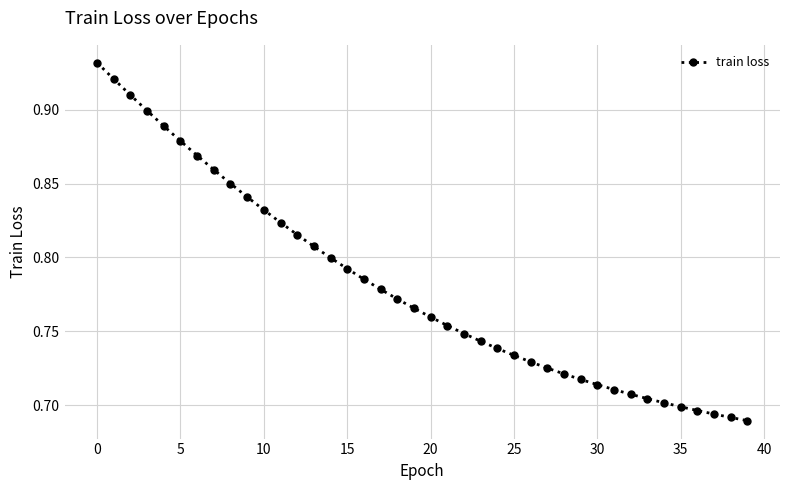

Count the values in the range 0 to 1.

40